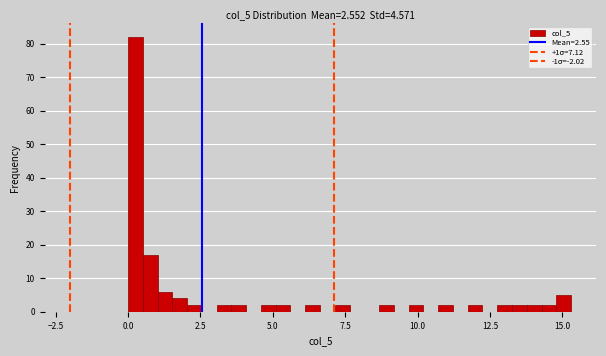

Around what value on the x-axis is the tallest bar? Give the approximate position of its centre, as read against the axis.

0.5